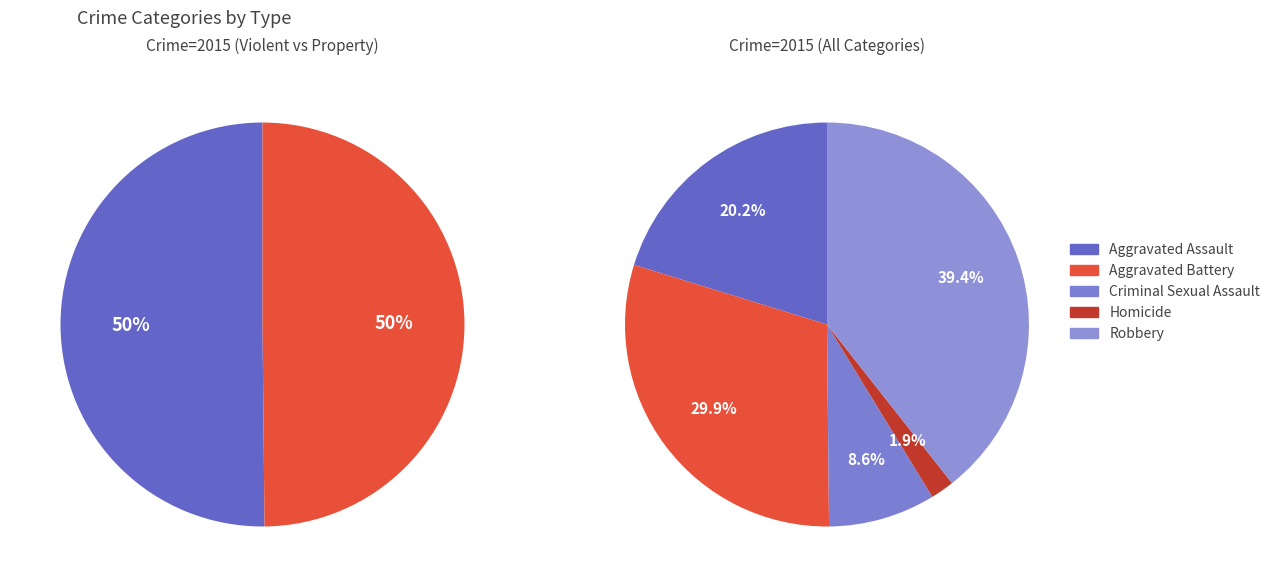

Count the number of slices in the pie.

5